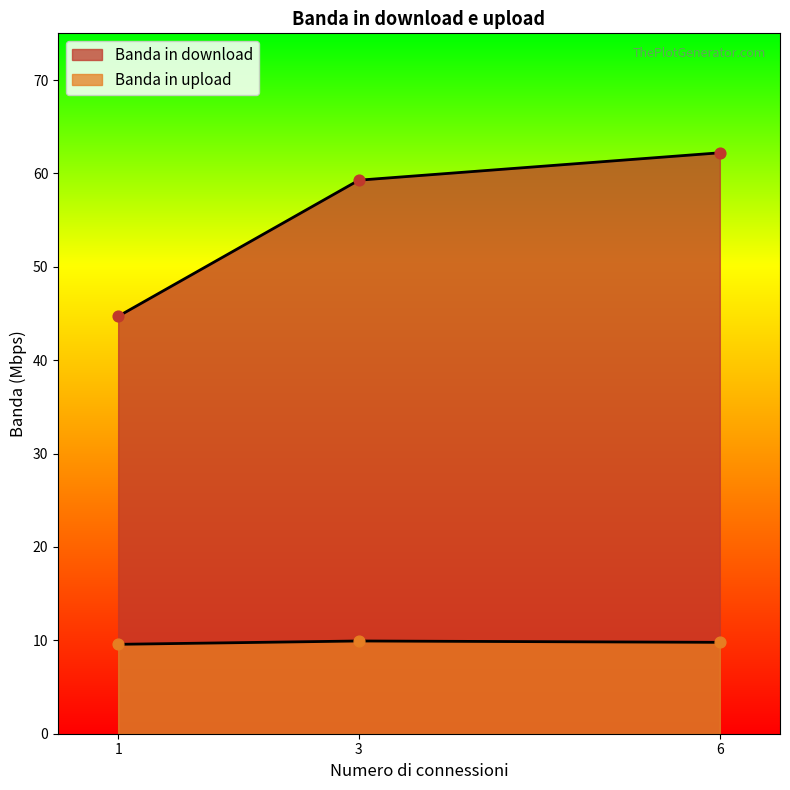

What is the total value across all series at 6?

72.0